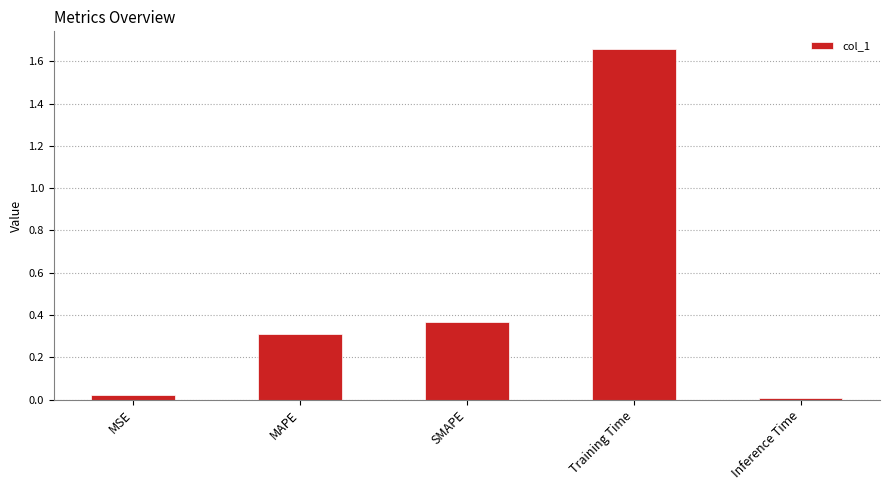

List the labels in order of value, smallest first.

Inference Time, MSE, MAPE, SMAPE, Training Time